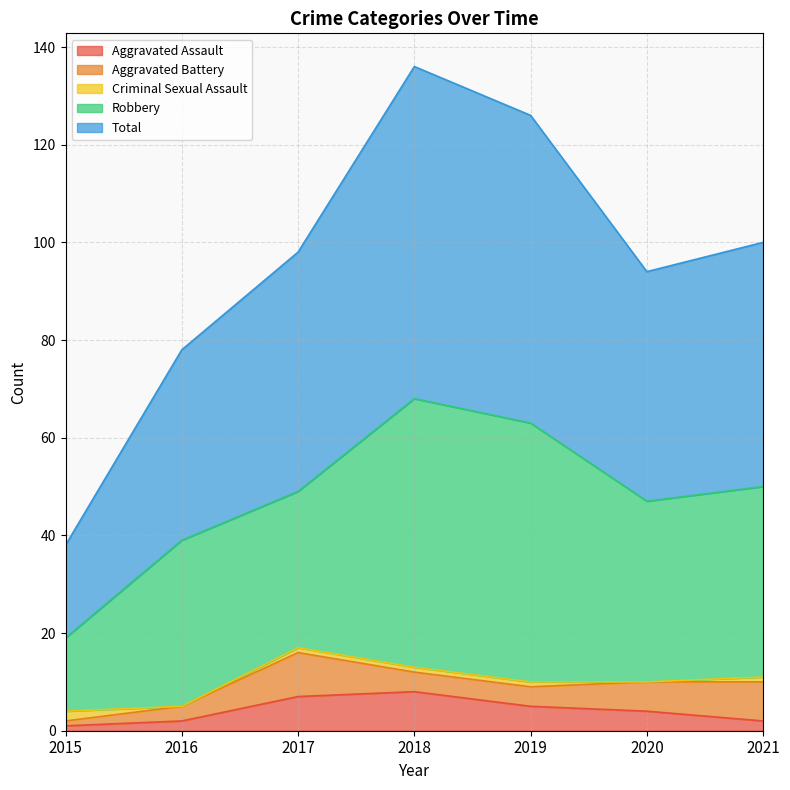

Which category has the highest value across all series?

2018